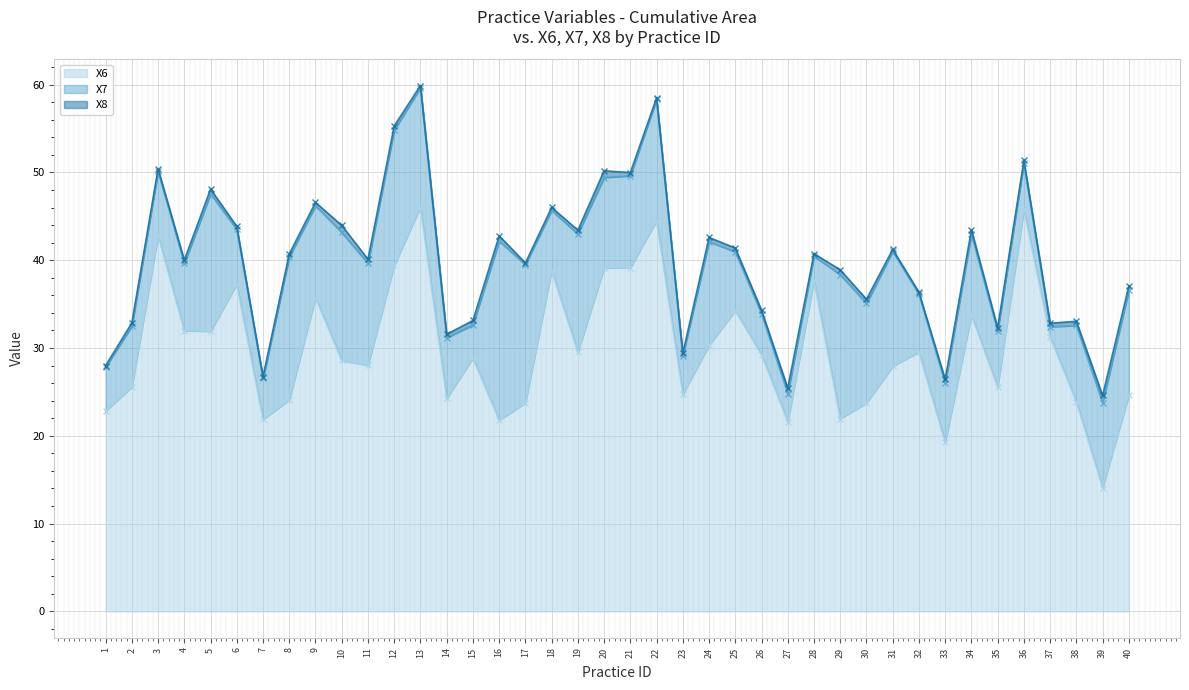

How many interior local valleys does the X6 series have?

12